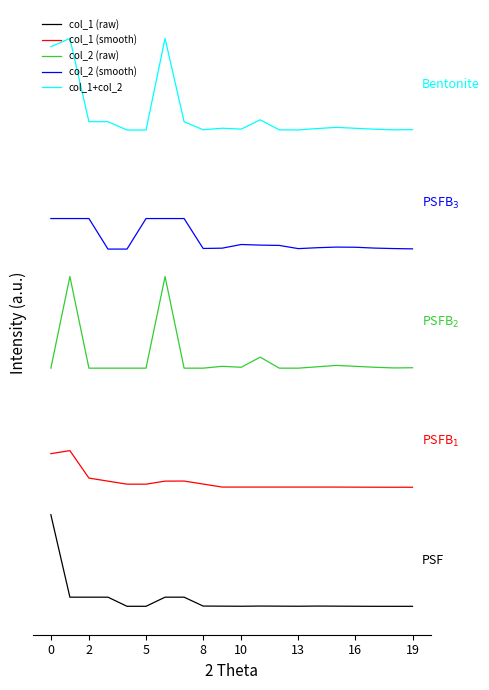

What is the label of the 6th point from the right?

14